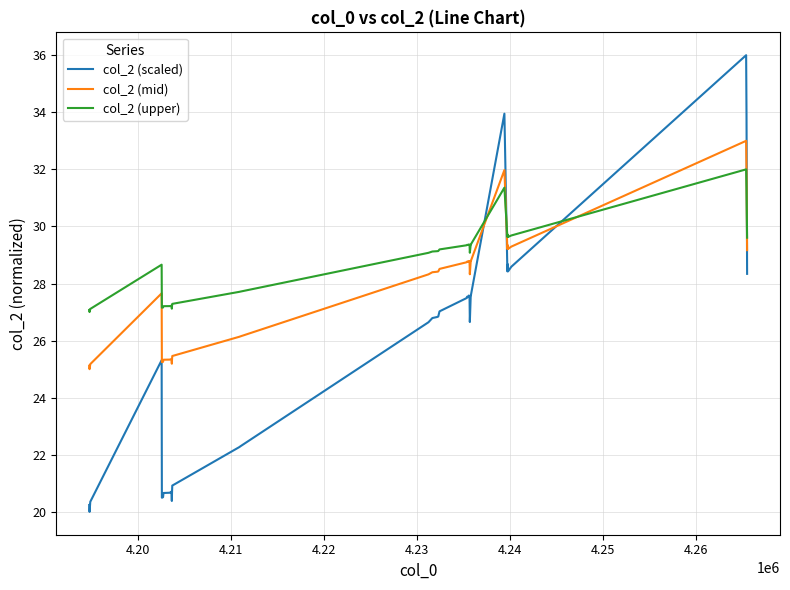

List the series in order of their overall mean, lowest first.

col_2 (scaled), col_2 (mid), col_2 (upper)